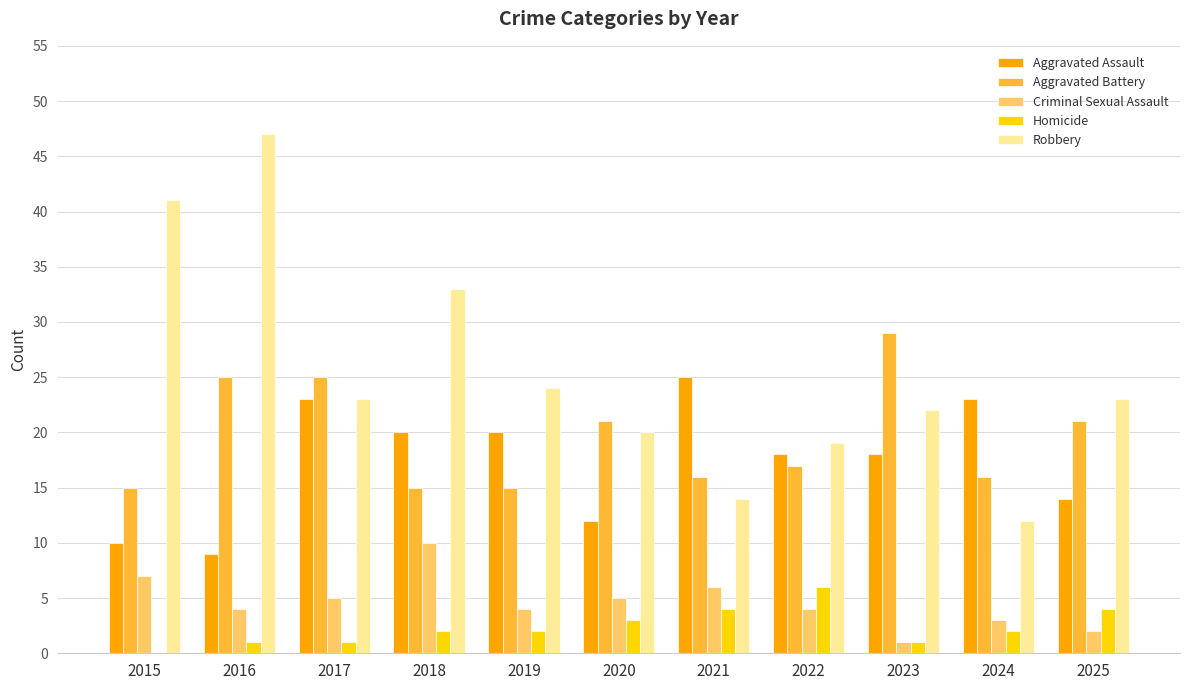

At which category is the sum across all series the highest?

2016